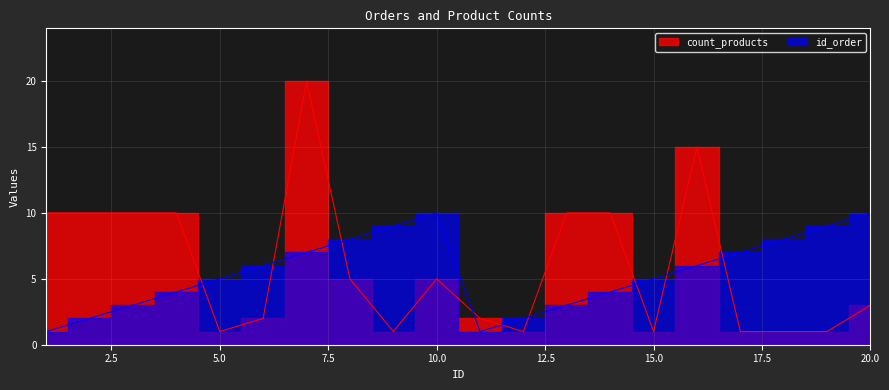

Count the id_order values in the range 3 to 8.

12